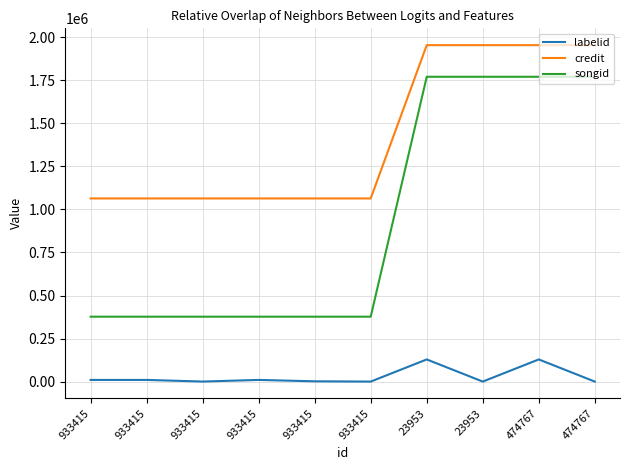

What are all the series names shown in the legend?

labelid, credit, songid